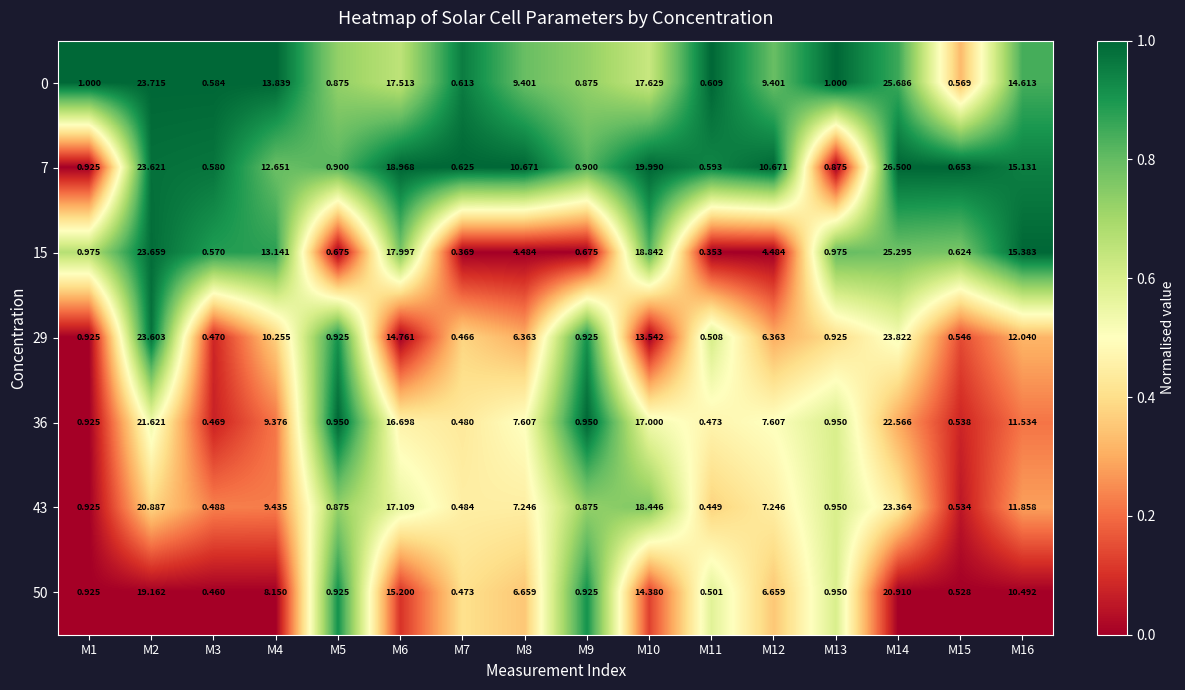

How many categories are shown in the chart?

16